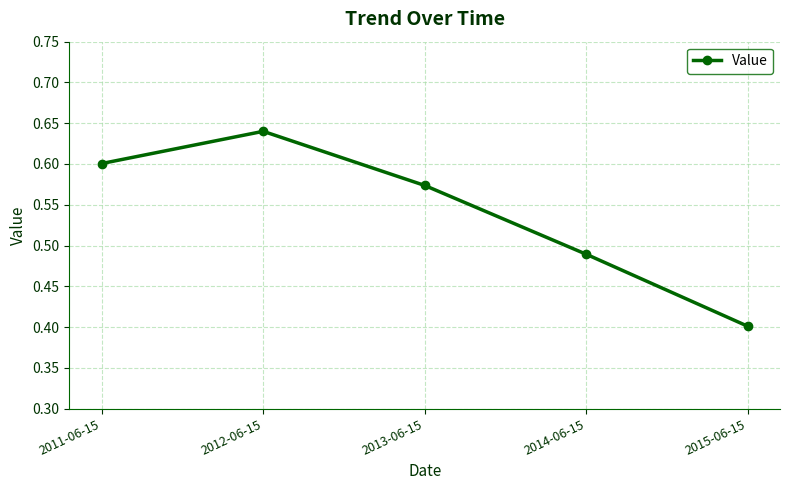

Count the values in the range 0 to 1.

5